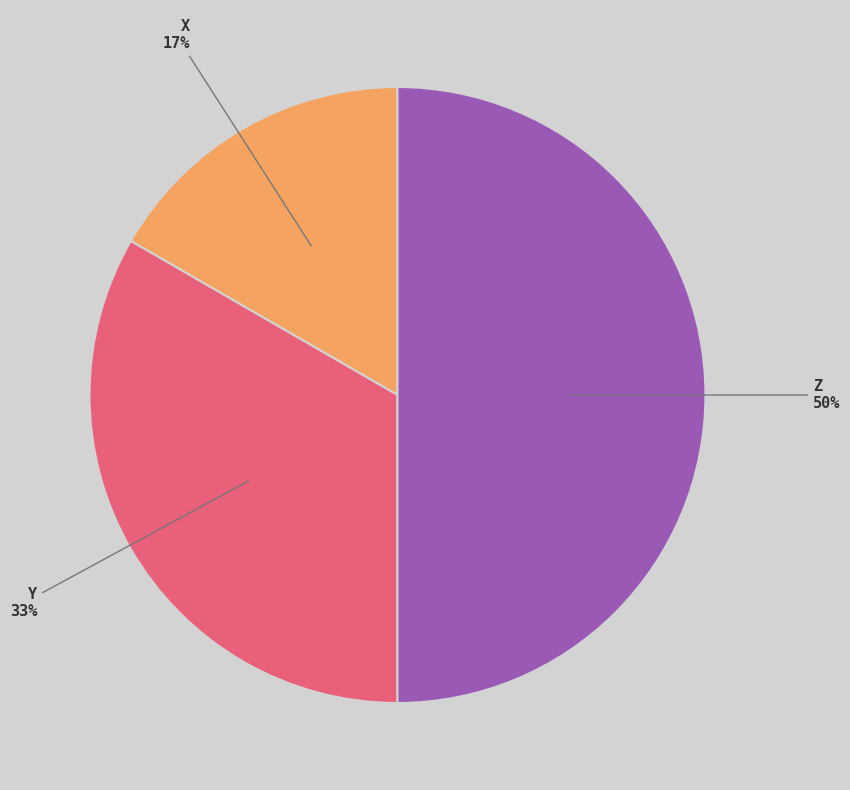

To the nearest percent, what is the difference between the largest and smallest slice percentages?

33%